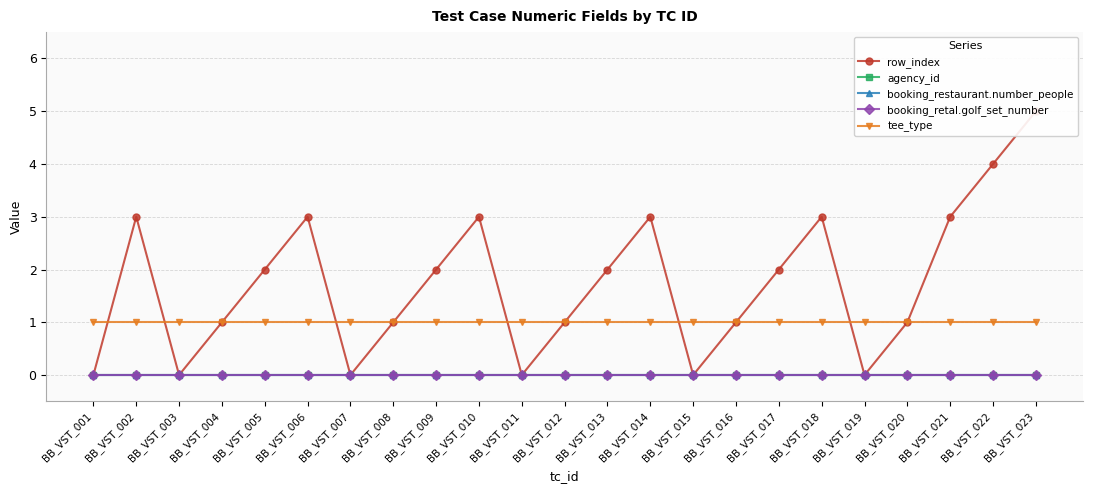

At BB_VST_023, list the series in order from smallest to largest.

agency_id, booking_restaurant.number_people, booking_retal.golf_set_number, tee_type, row_index